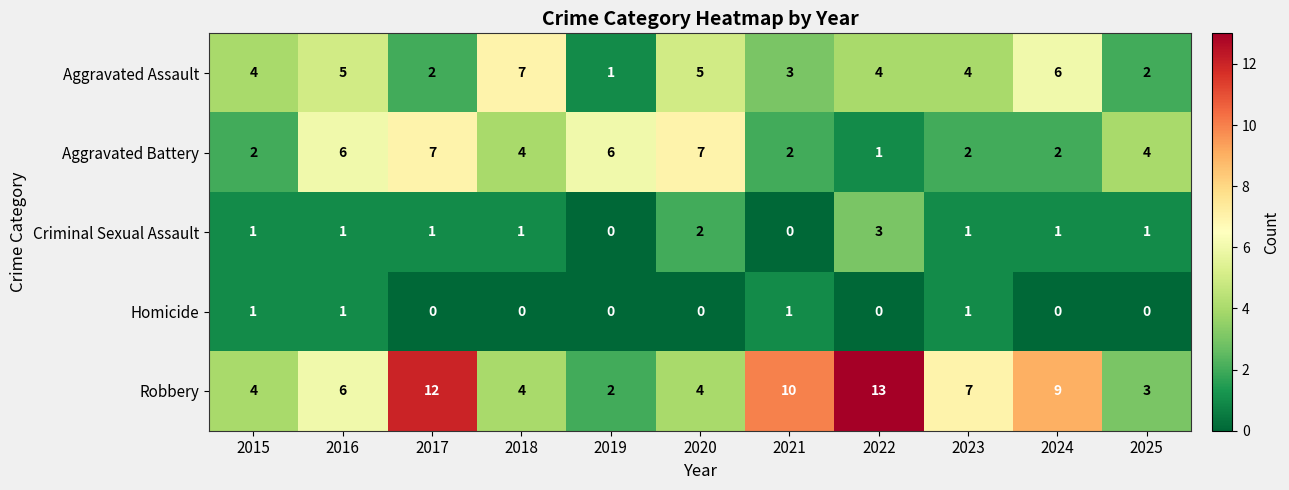

Which series has the widest spread of values?

Robbery